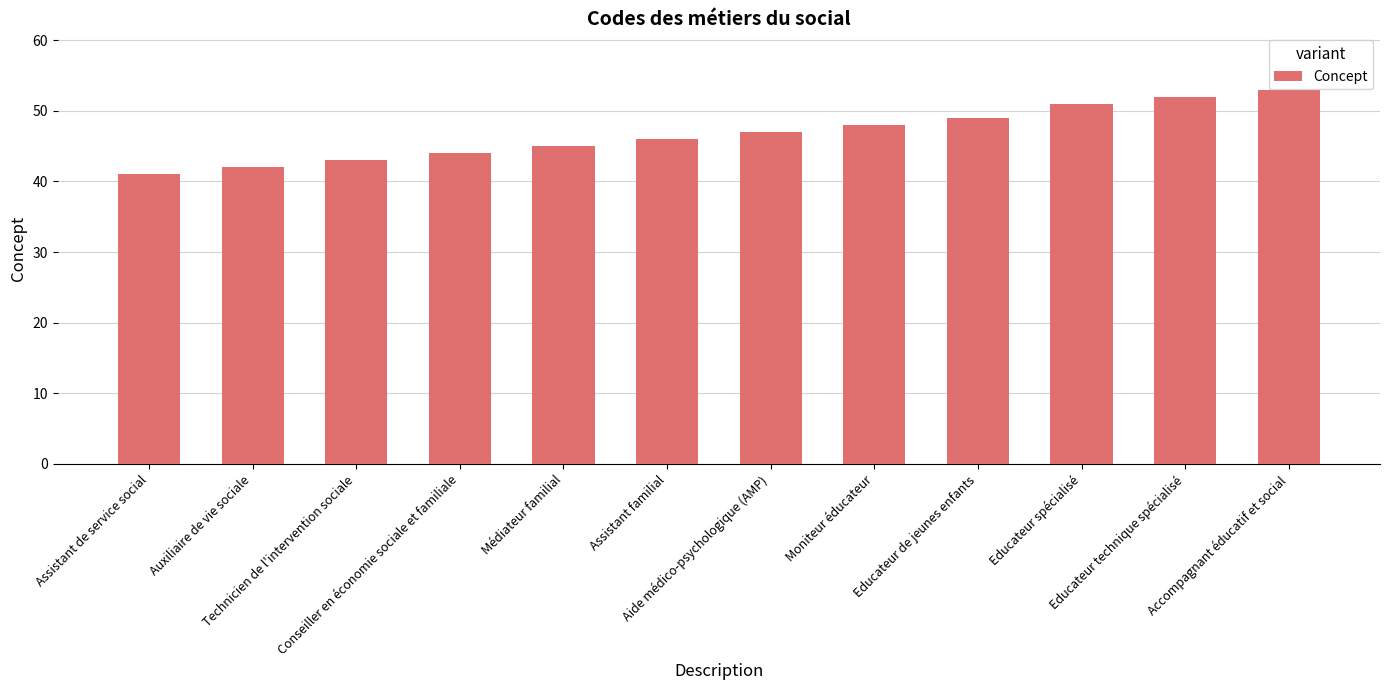

Is it true that the value at Educateur technique spécialisé is 13?

False